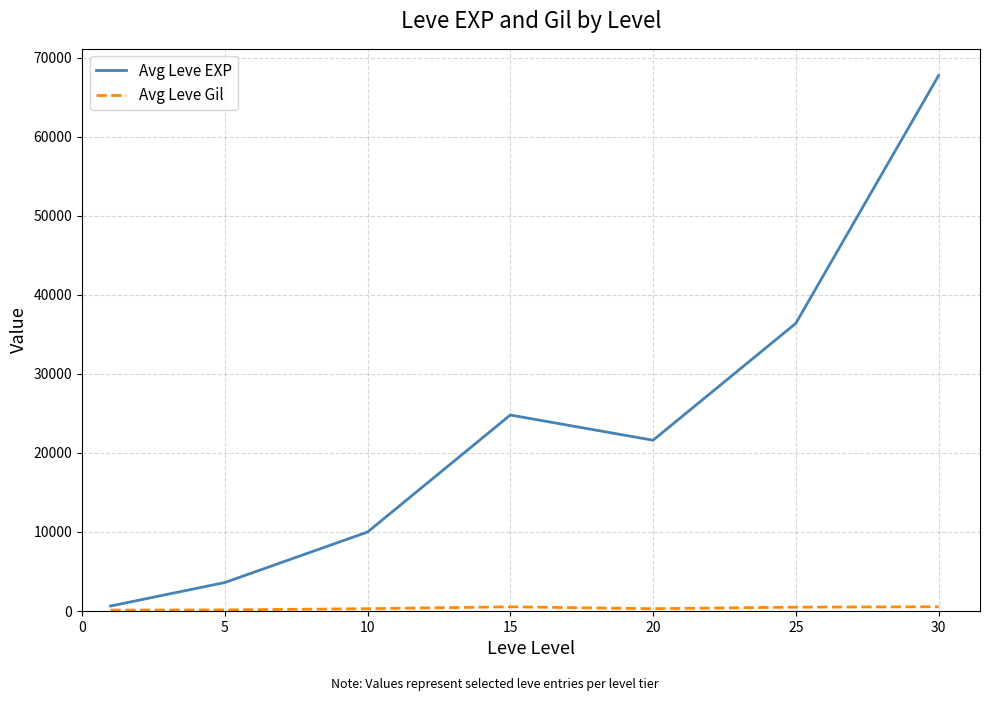

What is the sum of all Avg Leve EXP values?

164730